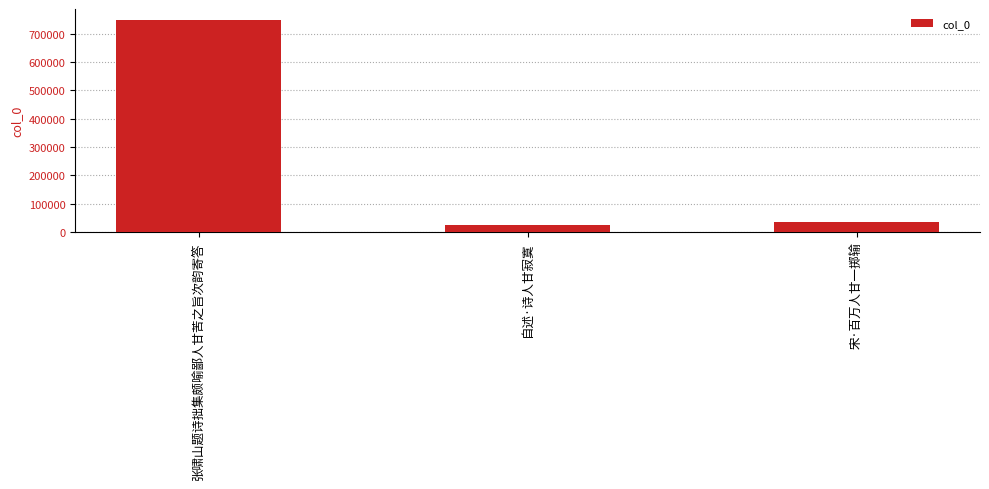

How many data points are less than 33127?

1